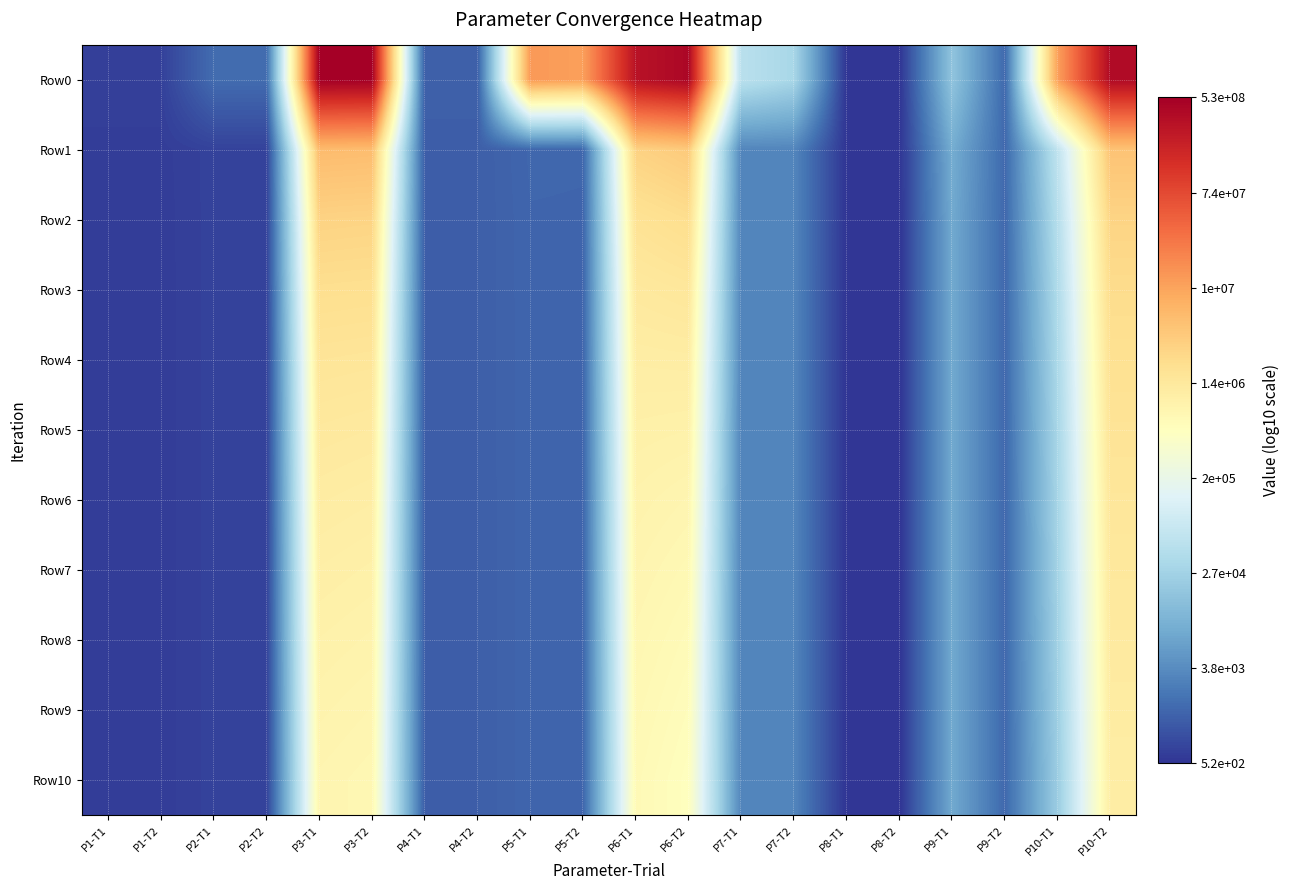

At which category does the chart reach its minimum across all series?

P8-T2